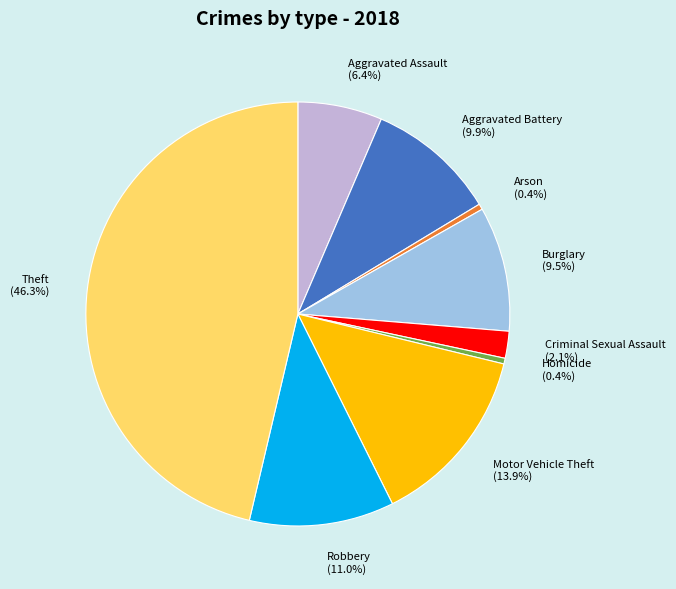

Which has a higher value, Robbery or Arson?

Robbery